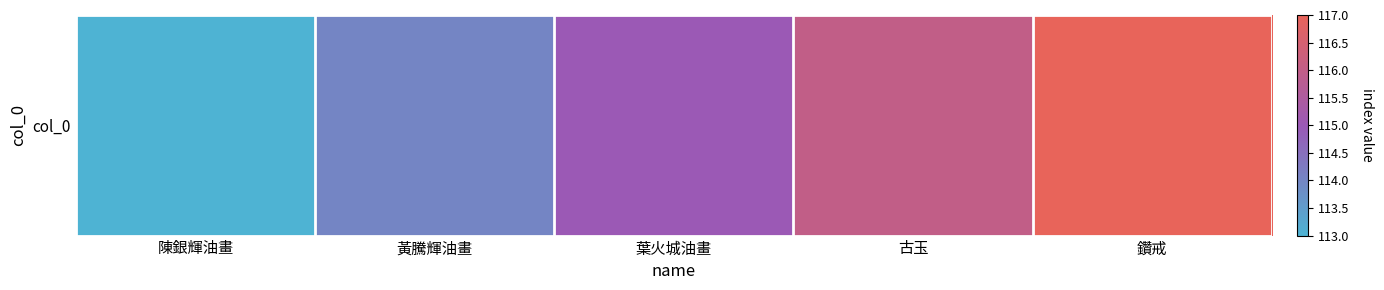

True or false: the data shows 114 at 黃騰輝油畫.

True